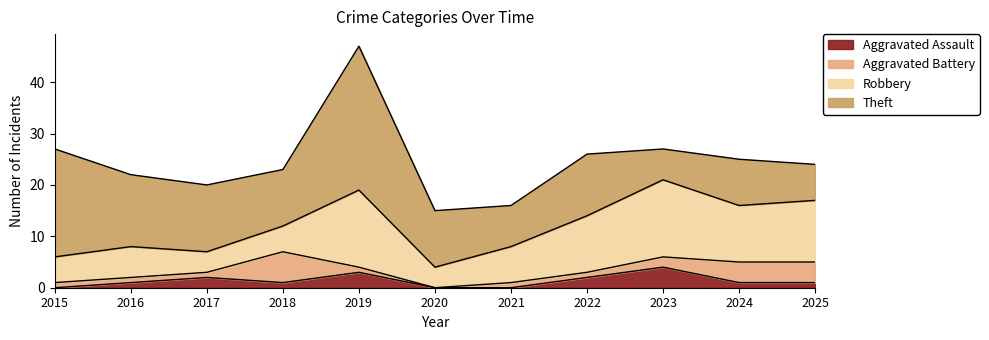

What is the sum of all Theft values?

140